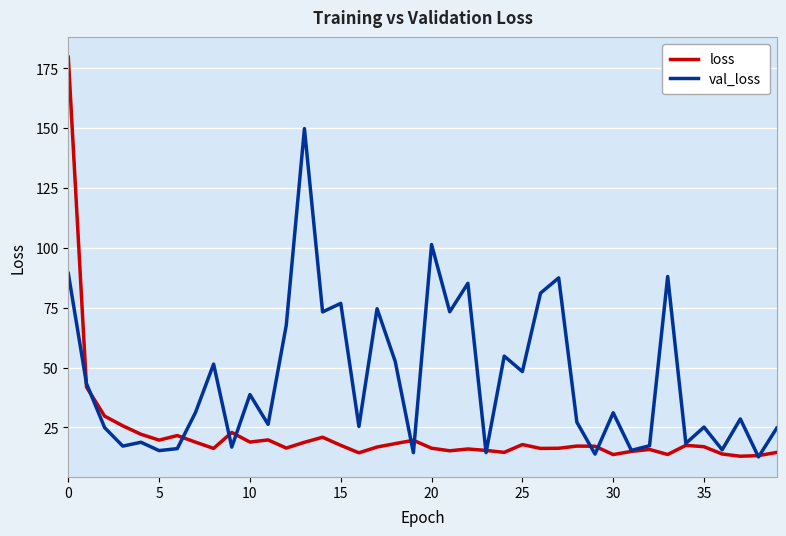

What are all the series names shown in the legend?

loss, val_loss